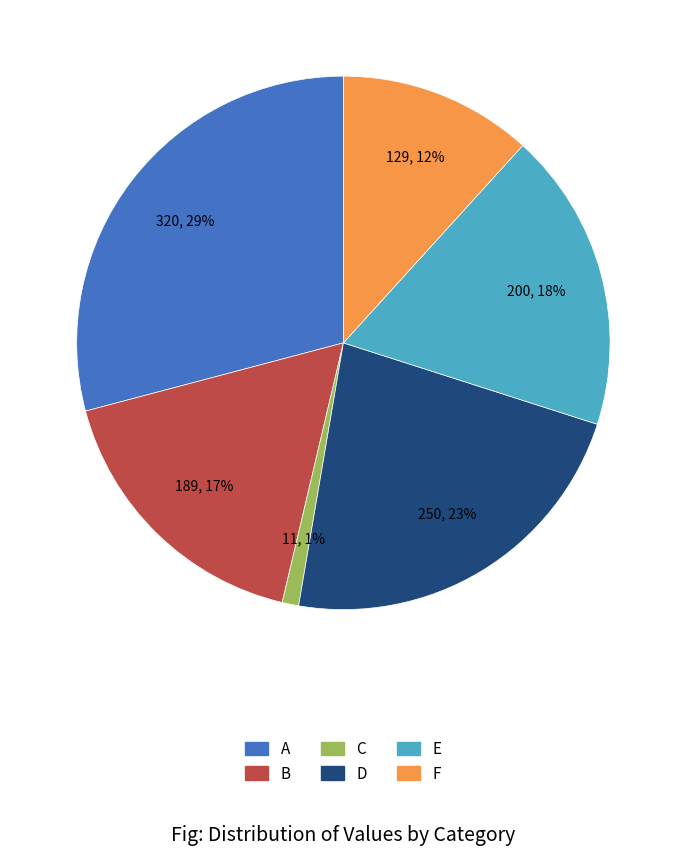

Does A account for over 50% of the chart?

No